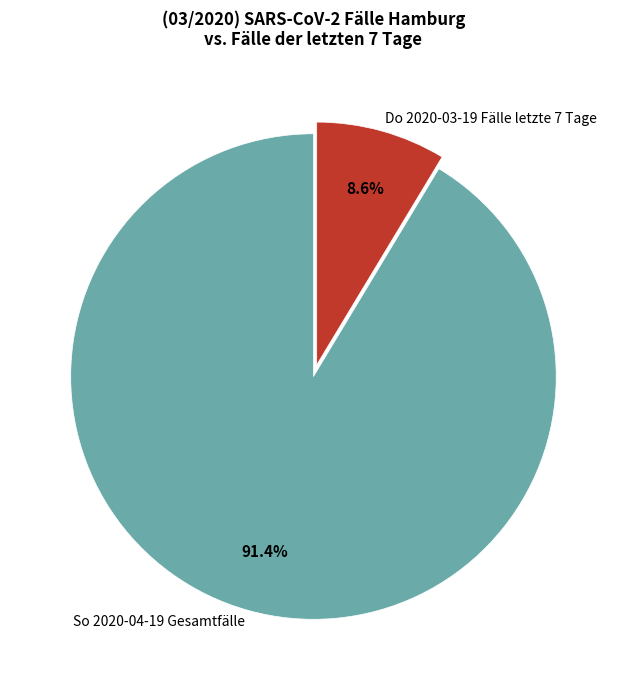

Which category has the smallest portion of the pie?

Do 2020-03-19 Fälle letzte 7 Tage